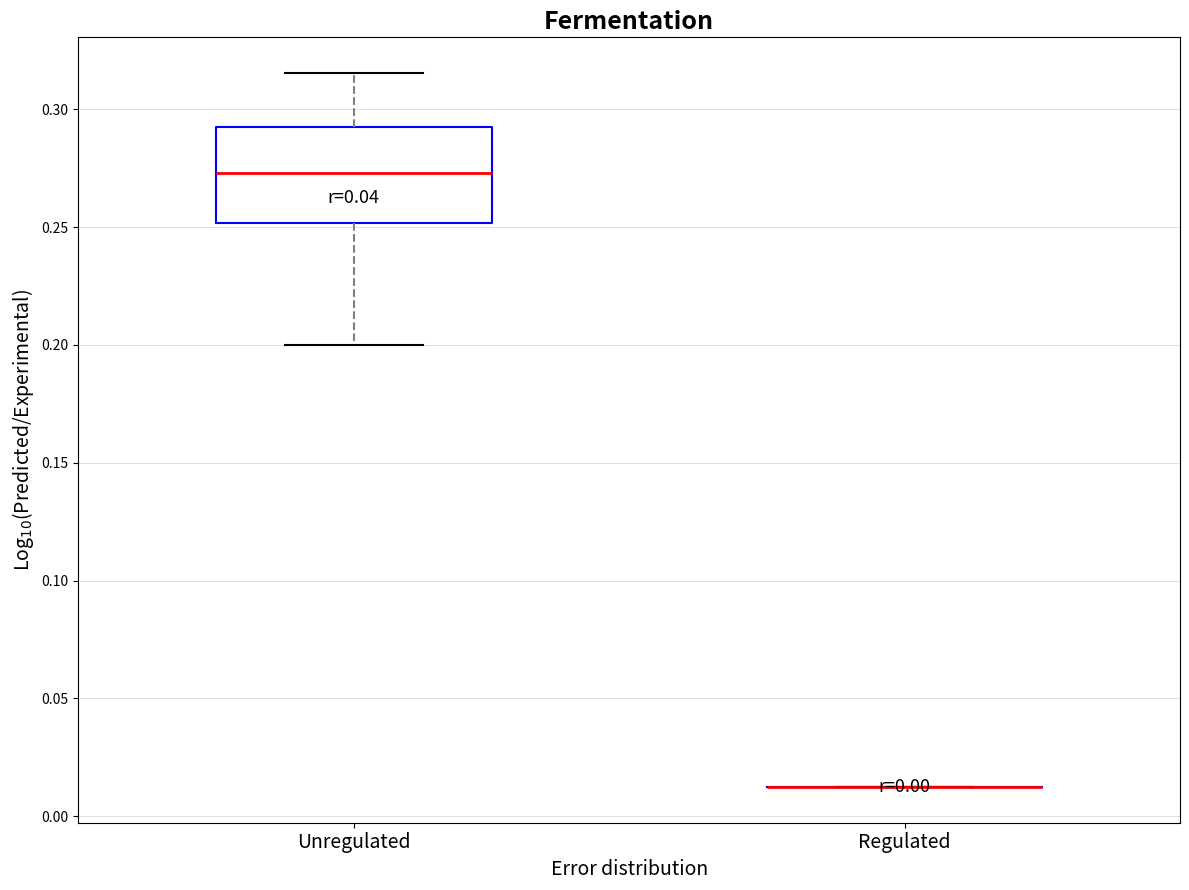

Reading left to right, transcribe this box plot: for each box, give where its median line is, the range the box spans, and where its two whiskers end, as read against the y-axis. The values are not printed on the chart, so give them approximately, as read against the axis.

Unregulated: median 0.275, box 0.250 to 0.290, whiskers 0.200 to 0.315
Regulated: box collapsed to a line at 0.010, whiskers 0.010 to 0.010